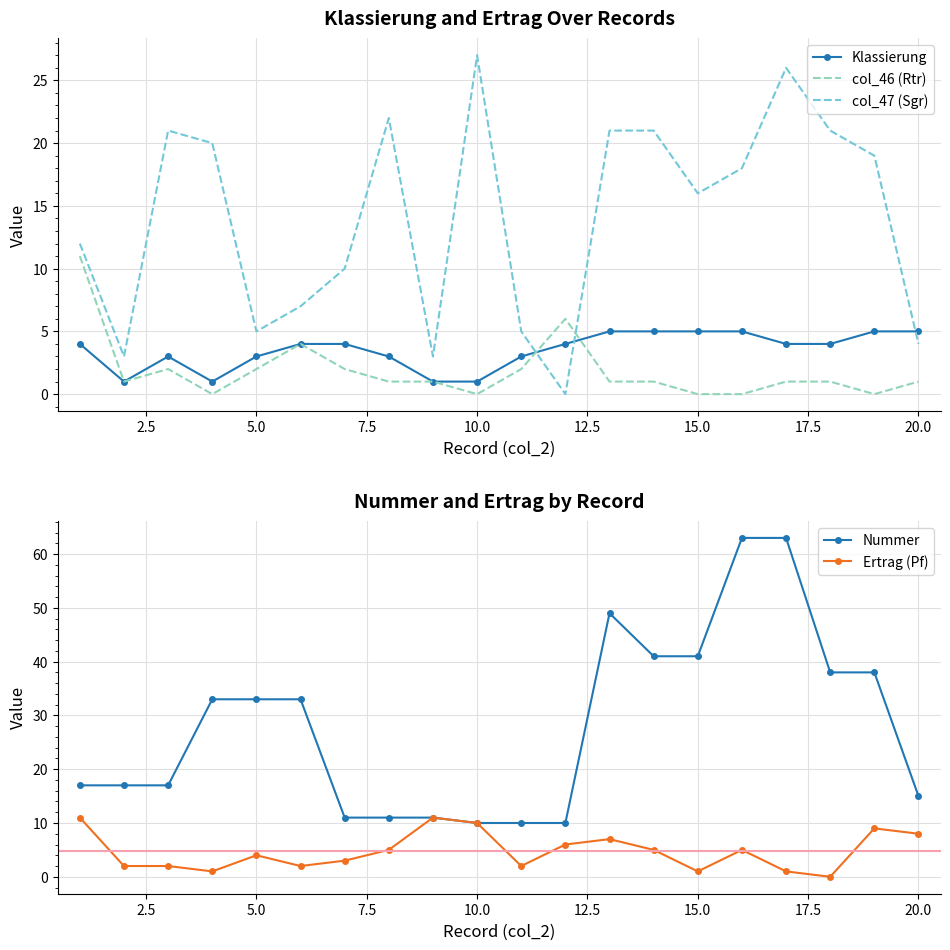

At which label does col_47 (Sgr) reach its peak?

10.0